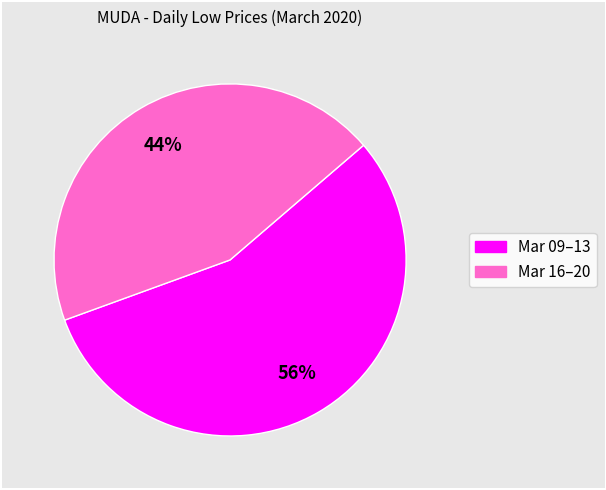

Count the number of slices in the pie.

2